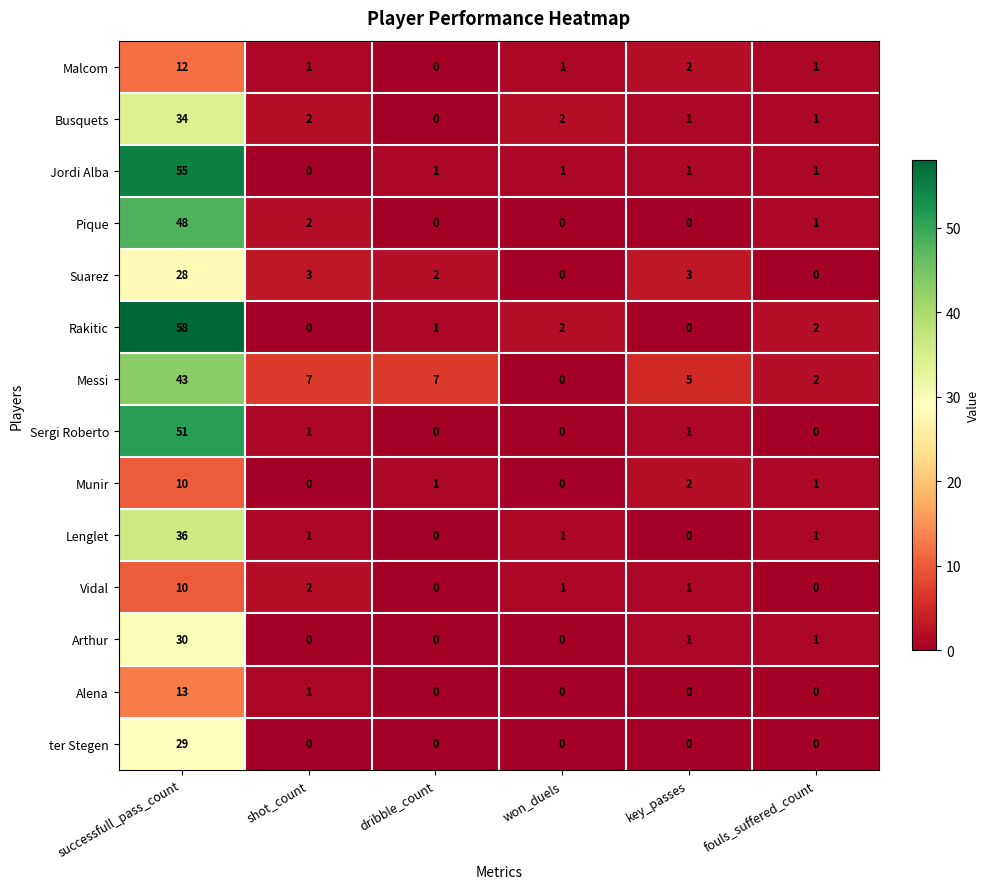

What is the average value of the Malcom series?

3